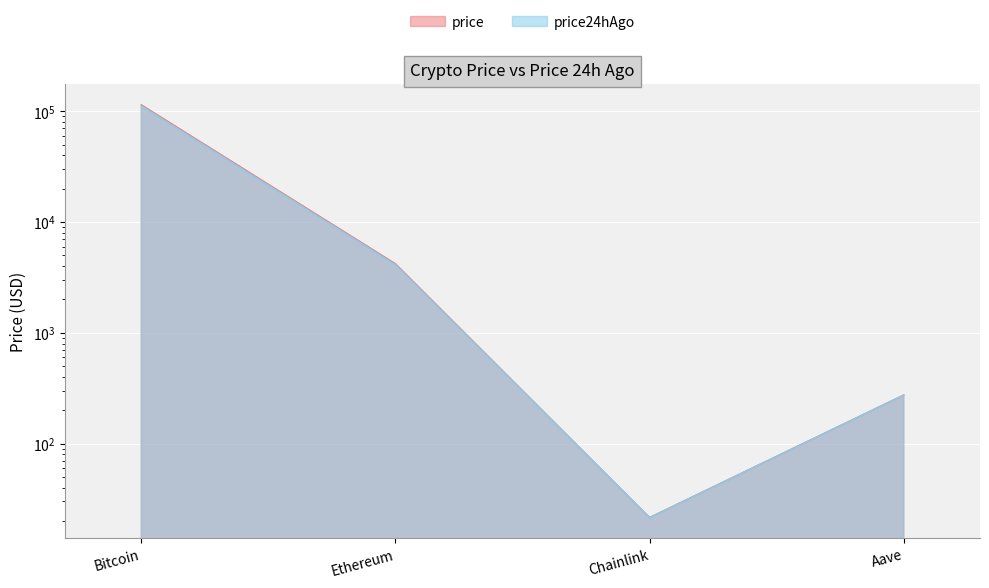

Rank the series at Ethereum from highest to lowest value.

price, price24hAgo